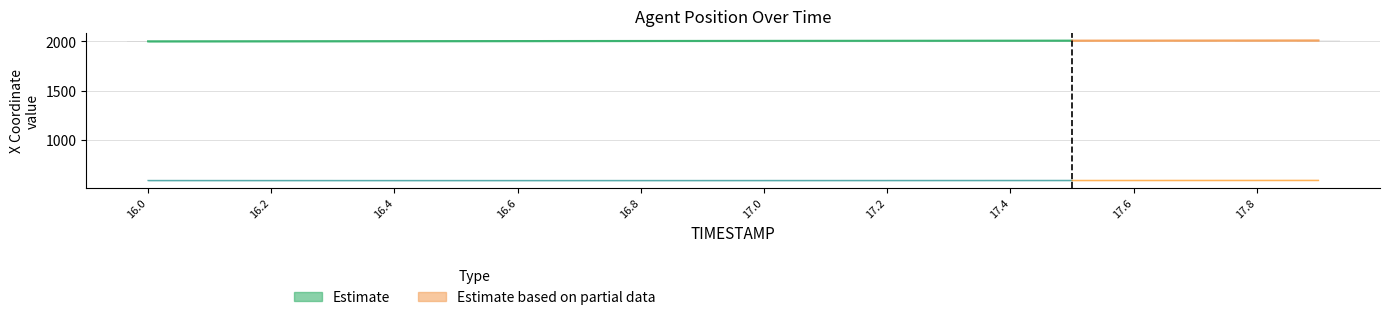

What is the value of the Y bar at the 10th from the left?

587.9